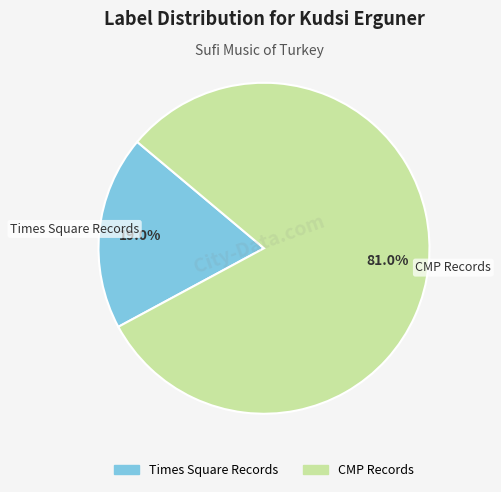

What is the largest slice in the pie chart?

CMP Records